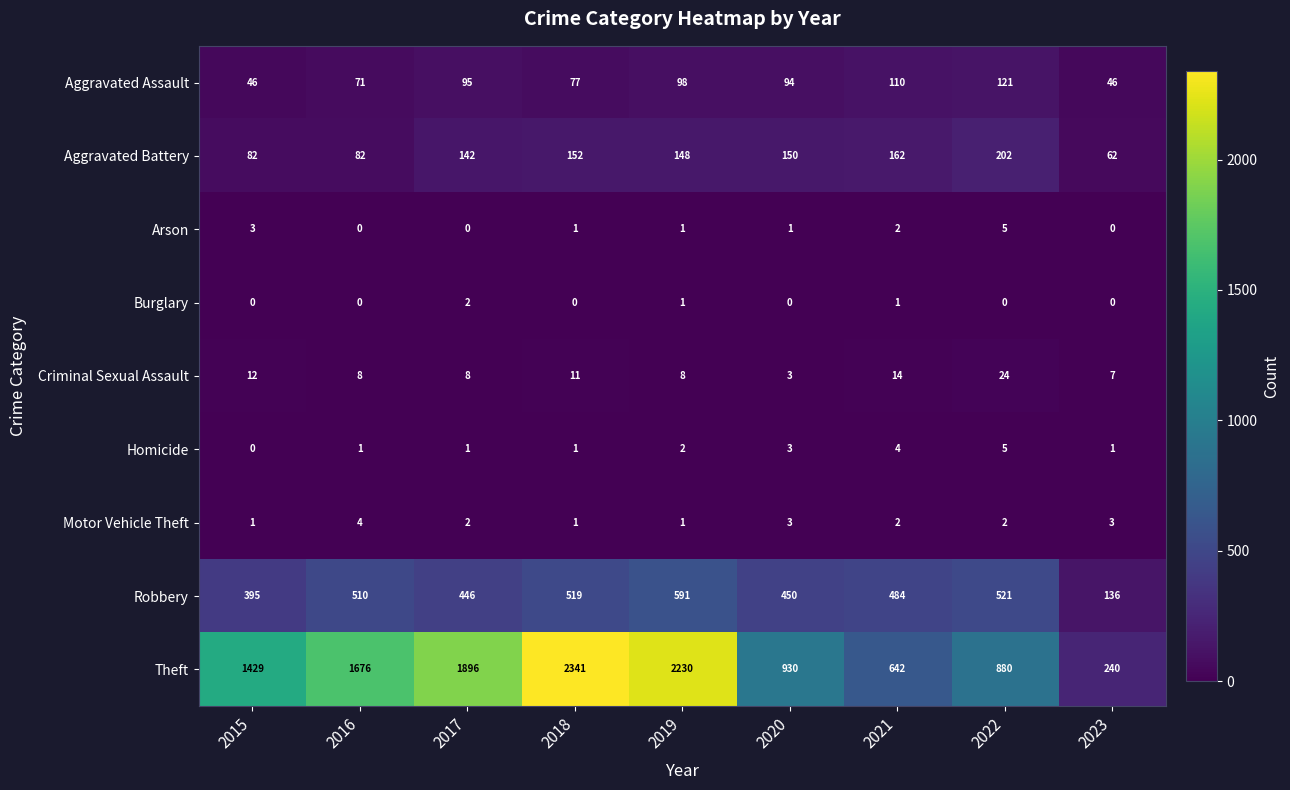

At how many categories does at least one series exceed 1795?

3